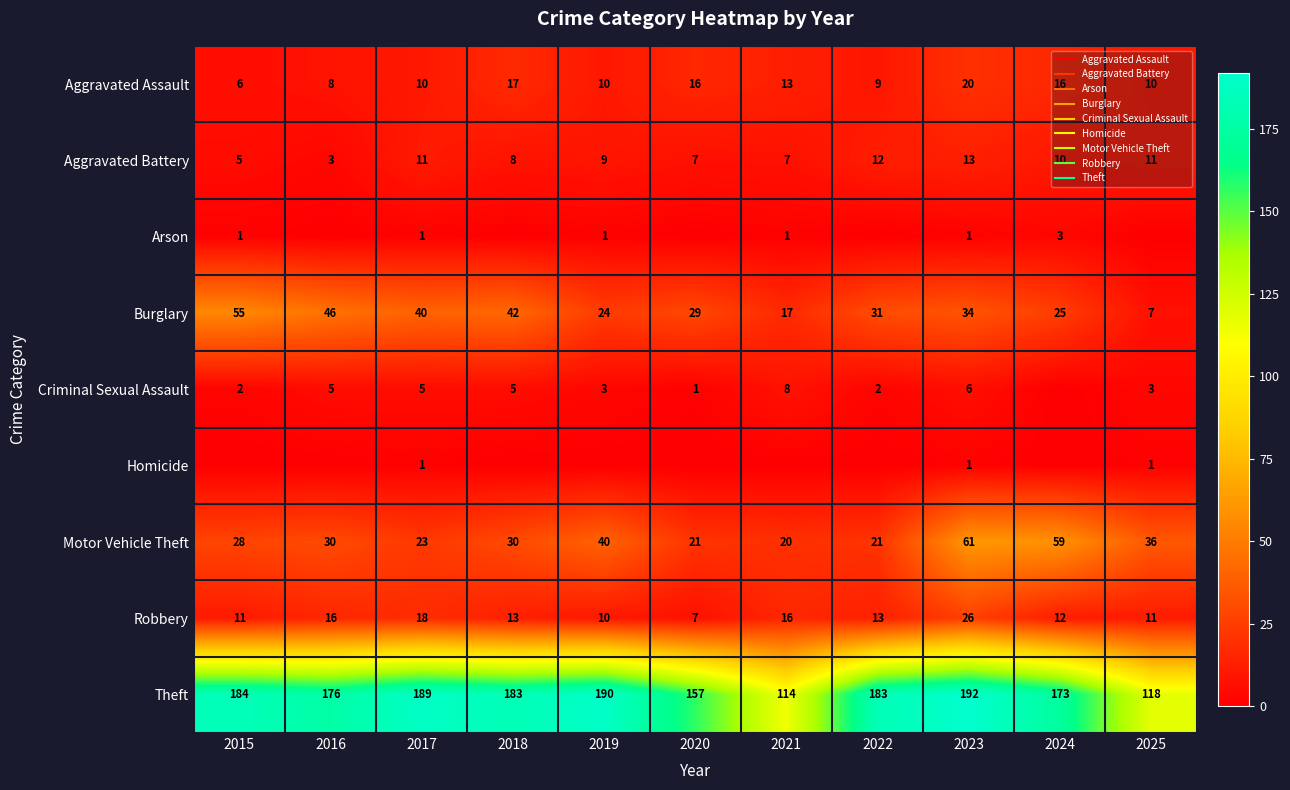

What is the difference between the maximum and minimum values in the Homicide series?

1